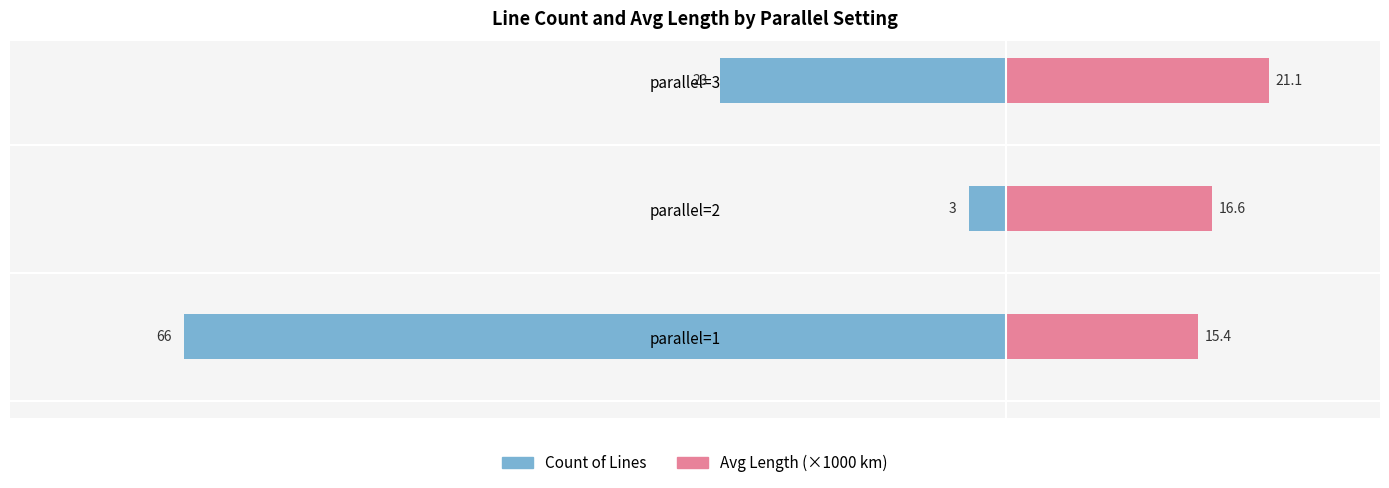

At how many categories does at least one series exceed -45?

3